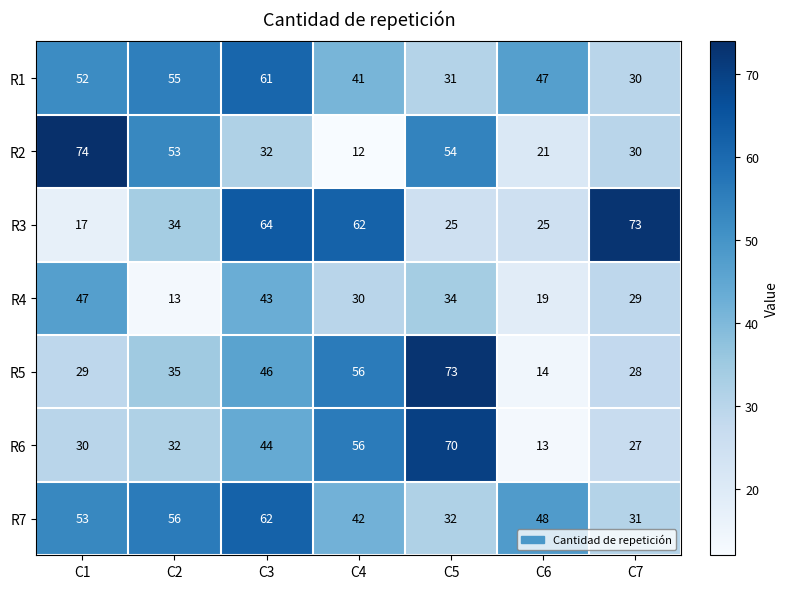

The R3 series shows 34 at C2. True or false?

True